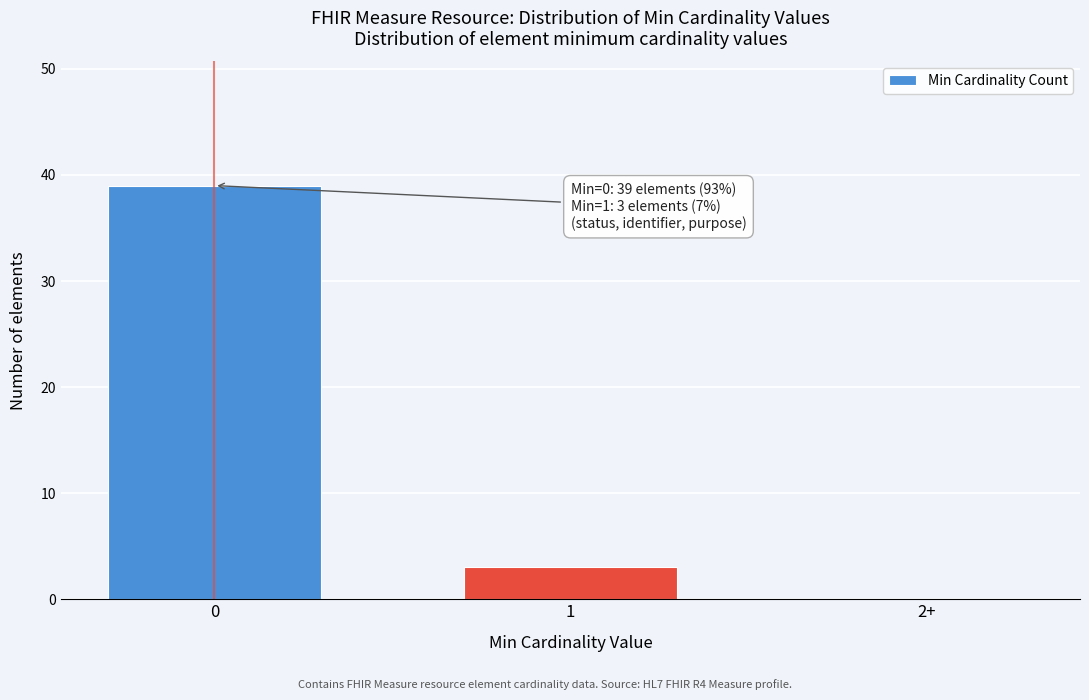

Reading right to left, transcribe all the data shown in this chart.

2+=0	1=3	0=39